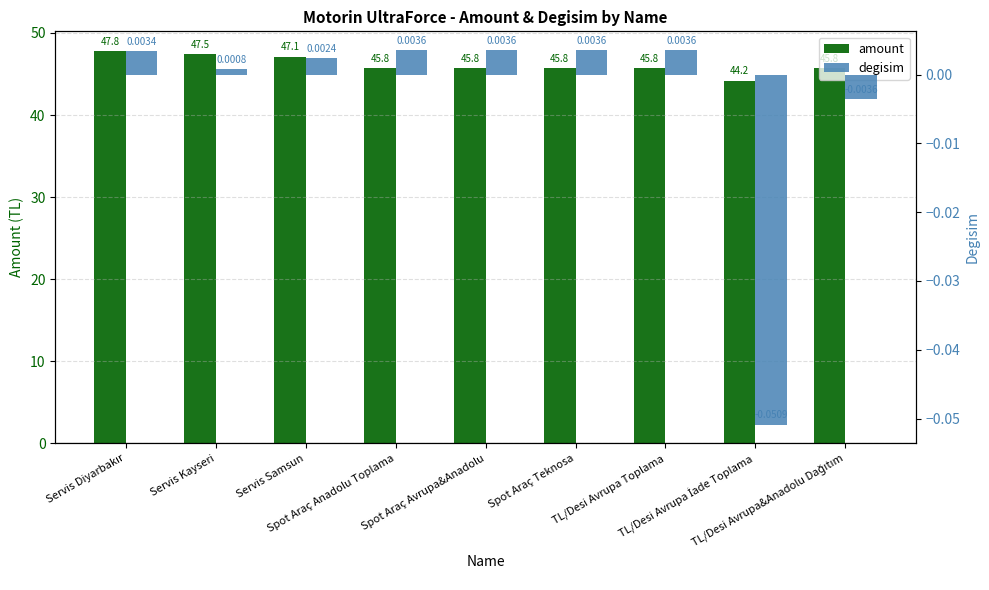

What is the label of the 1st bar from the left?

Servis Diyarbakır